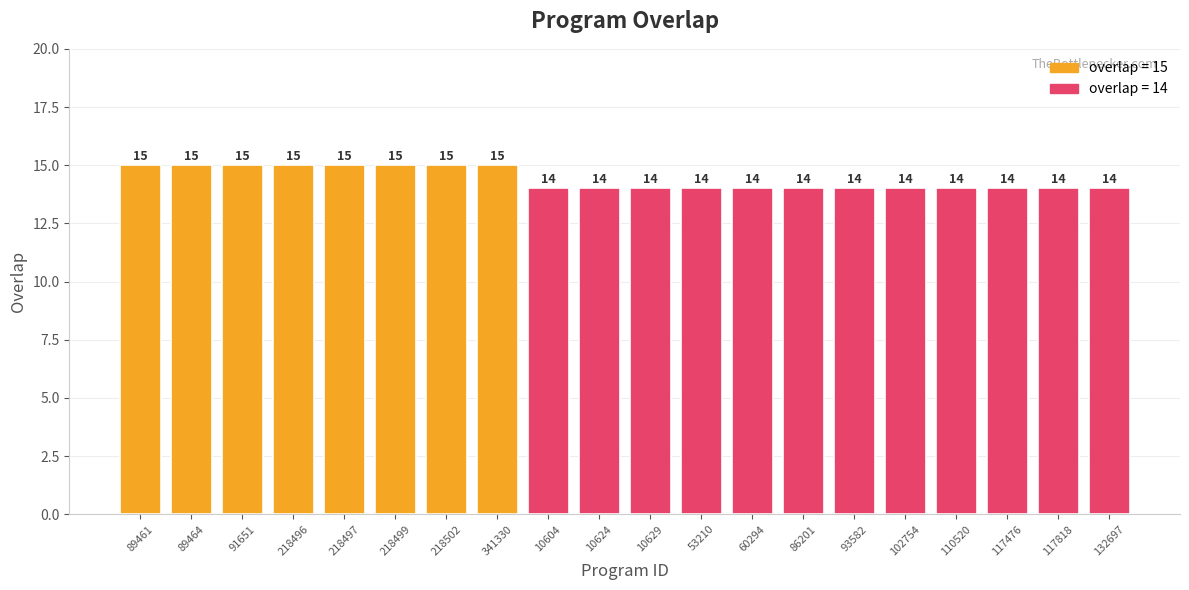

What is the label of the 4th bar from the right?

110520